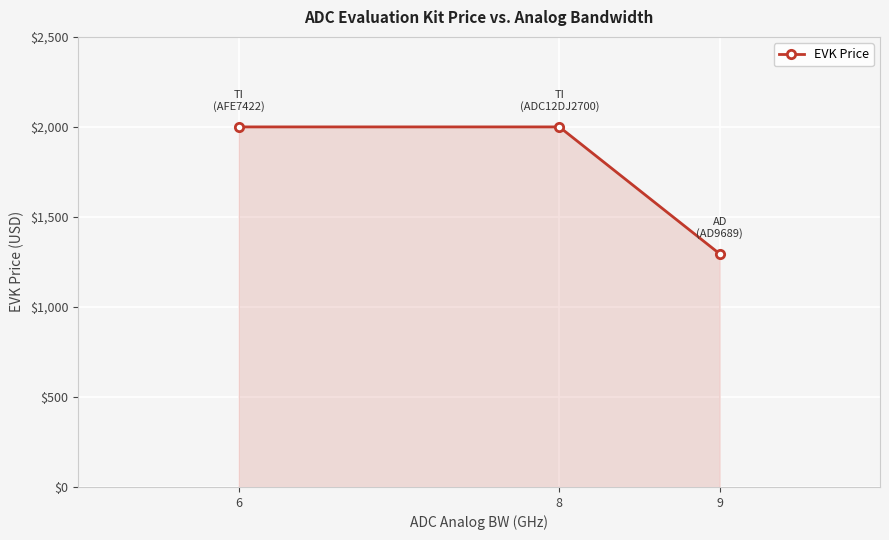

How many values are below 2000?

1